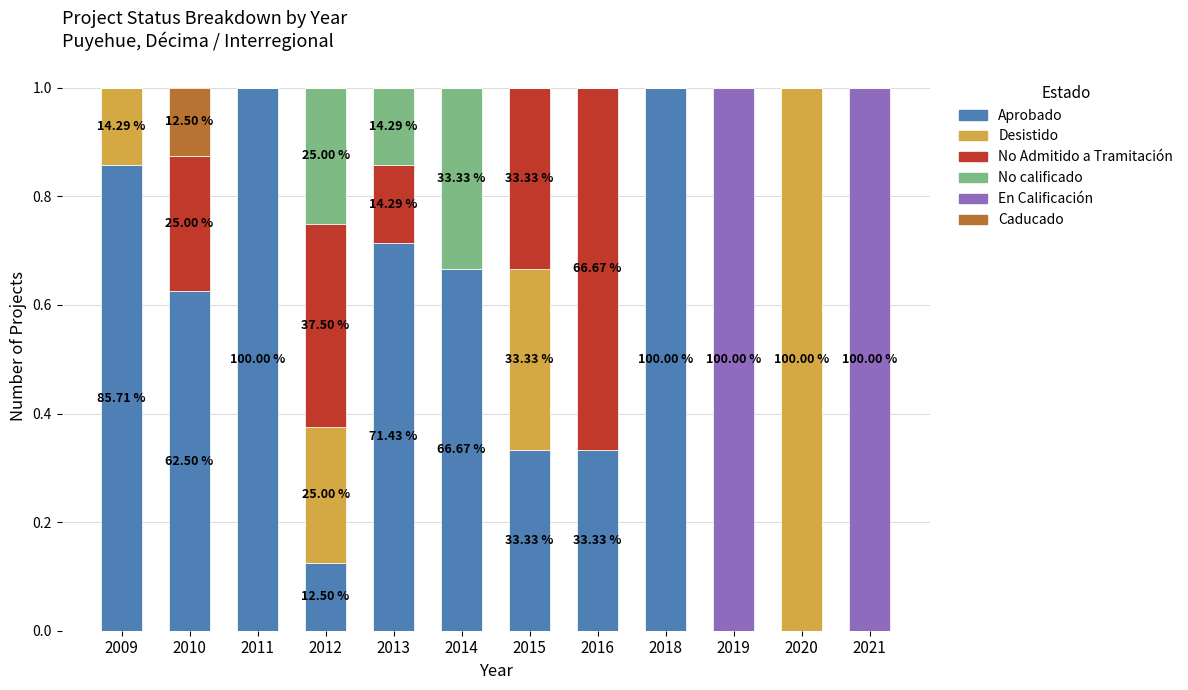

What is the sum of the Aprobado values at 2010 and 2016?

1.0